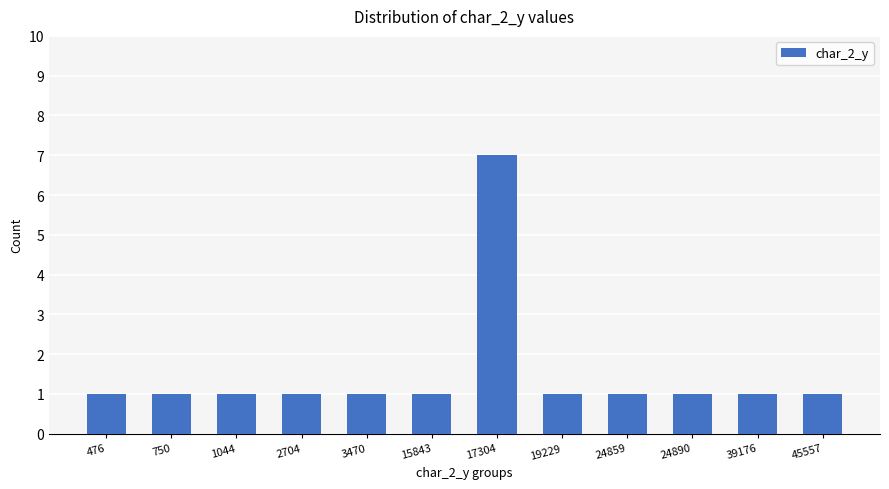

Is it true that the value at 476 is 1?

True